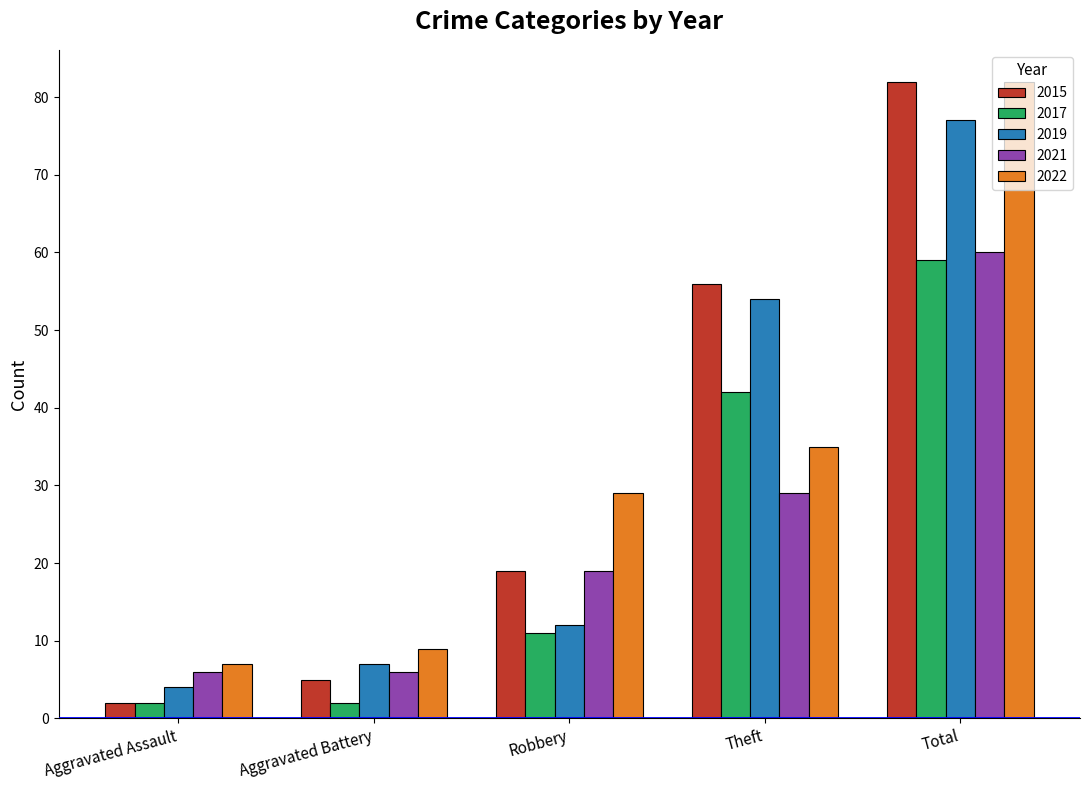

The value of 2021 at Robbery is 9. True or false?

False